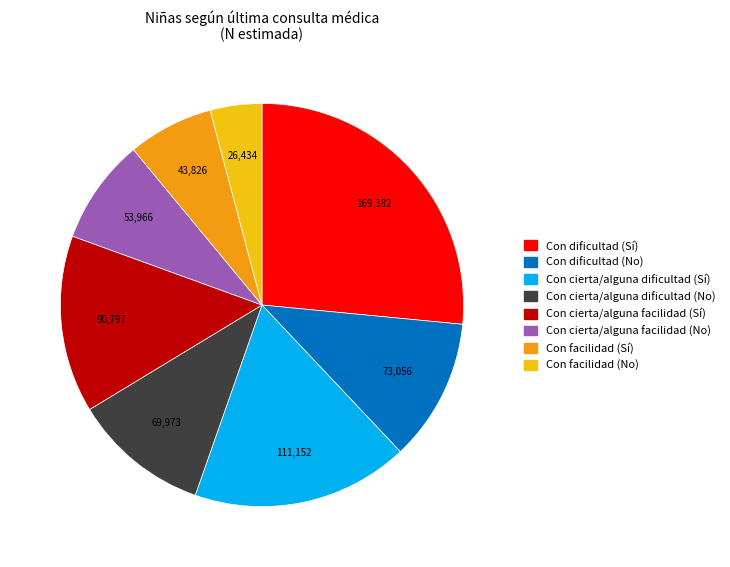

How many segments does this pie chart have?

8